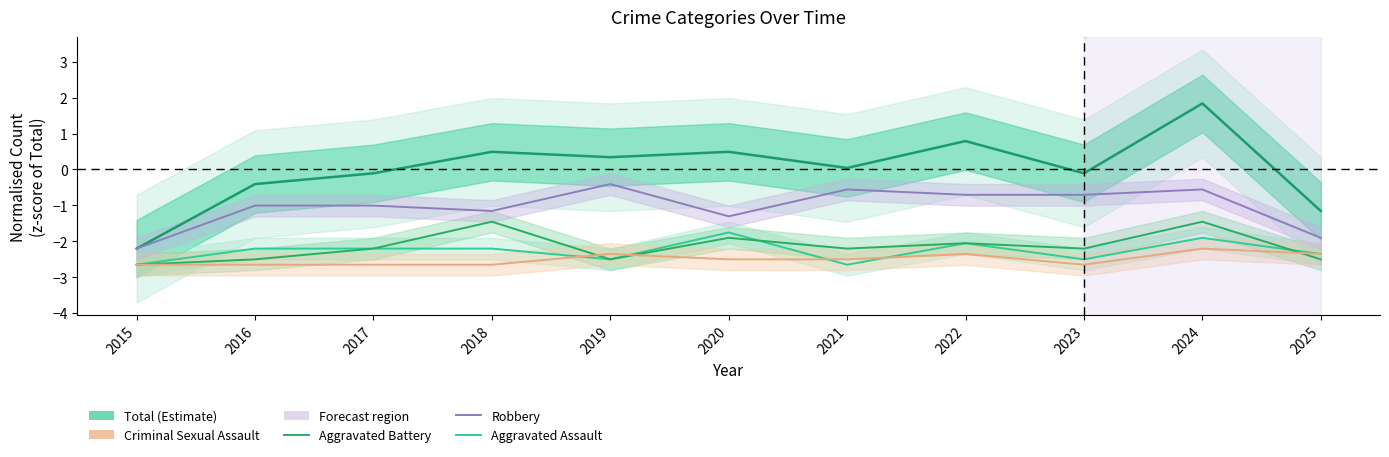

The Criminal Sexual Assault series shows -1.1 at 2022. True or false?

False